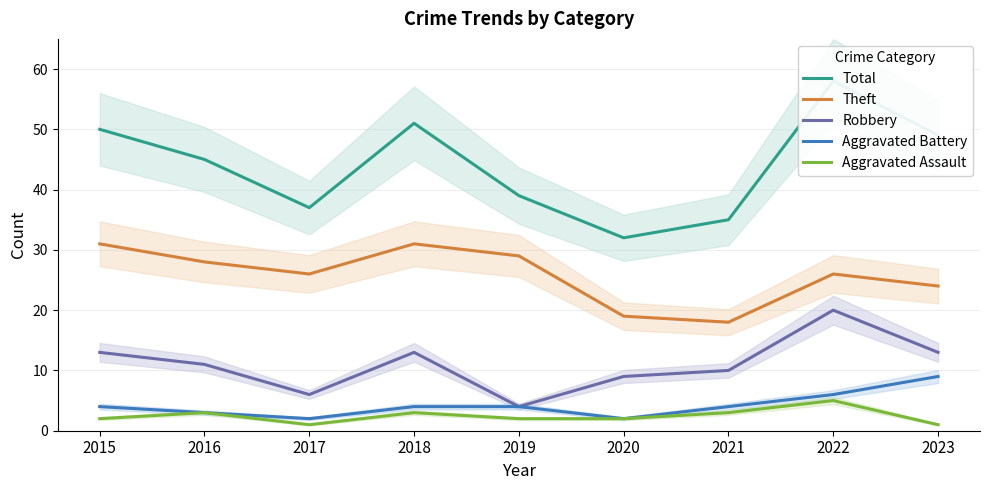

What is the value of the Aggravated Assault point at the 8th from the left?

5